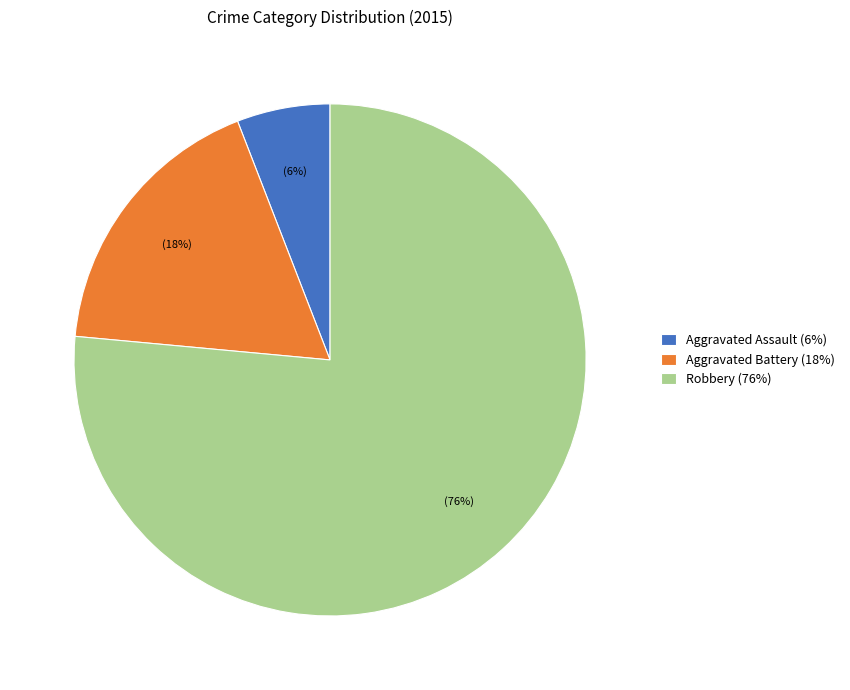

To the nearest percent, what is the combined percentage of Aggravated Assault and Aggravated Battery?

24%